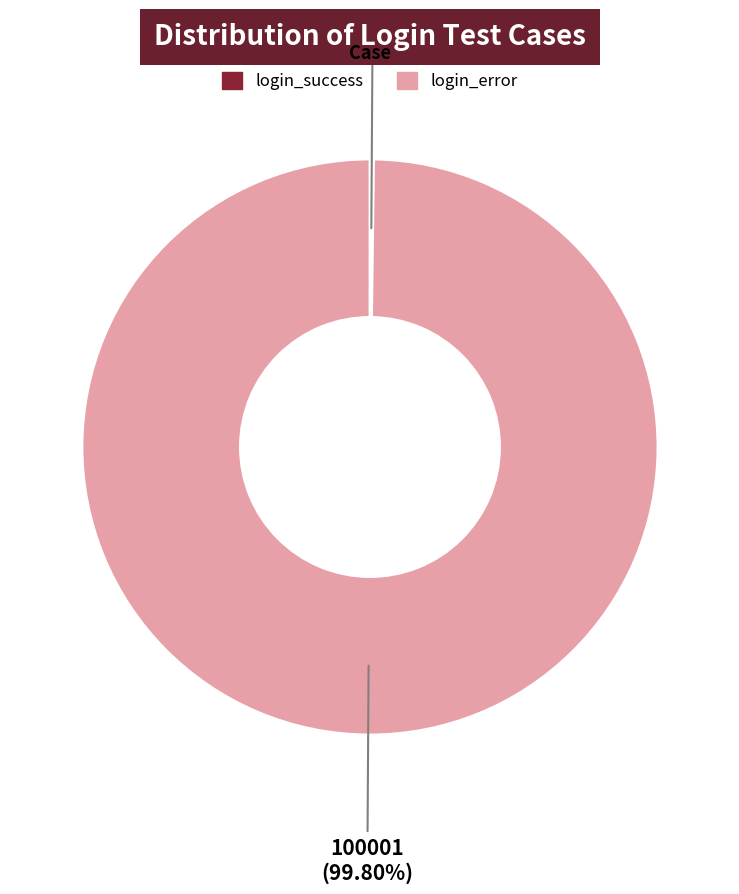

Does any single category account for the majority?

Yes